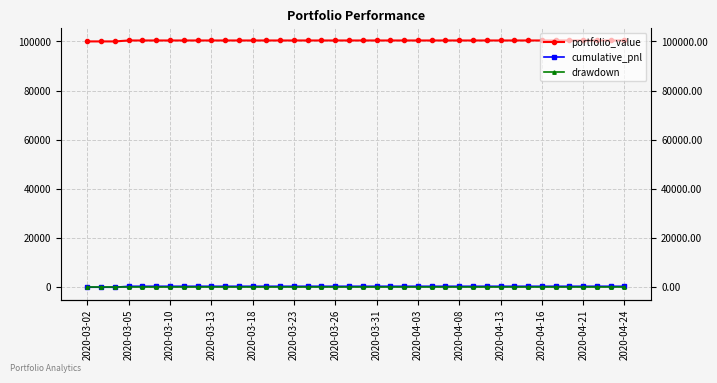

The value of drawdown at 38 is 0.0. True or false?

True